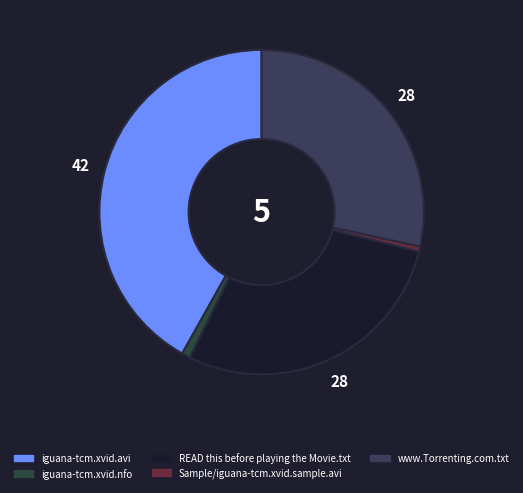

Does any single category account for the majority?

No